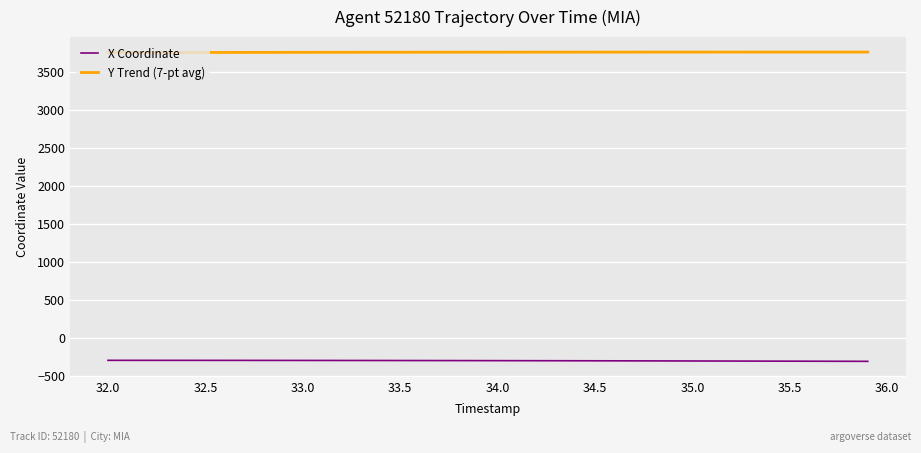

True or false: X Coordinate and Y Trend (7-pt avg) cross at least once.

False